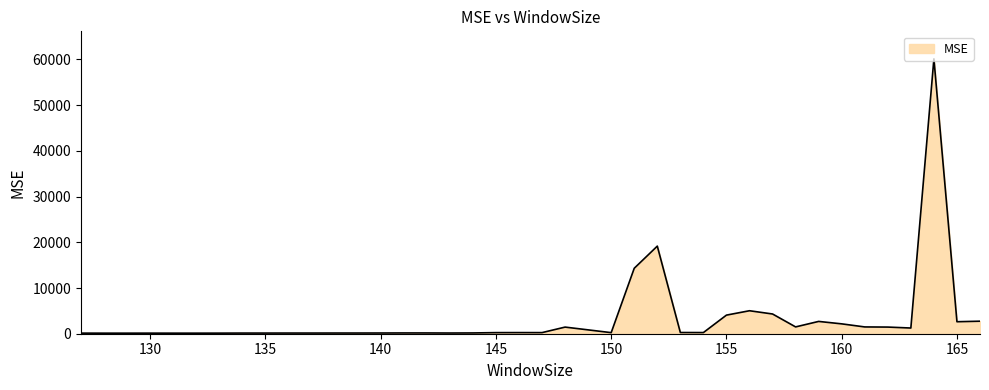

At which category does the chart reach its peak across all series?

164